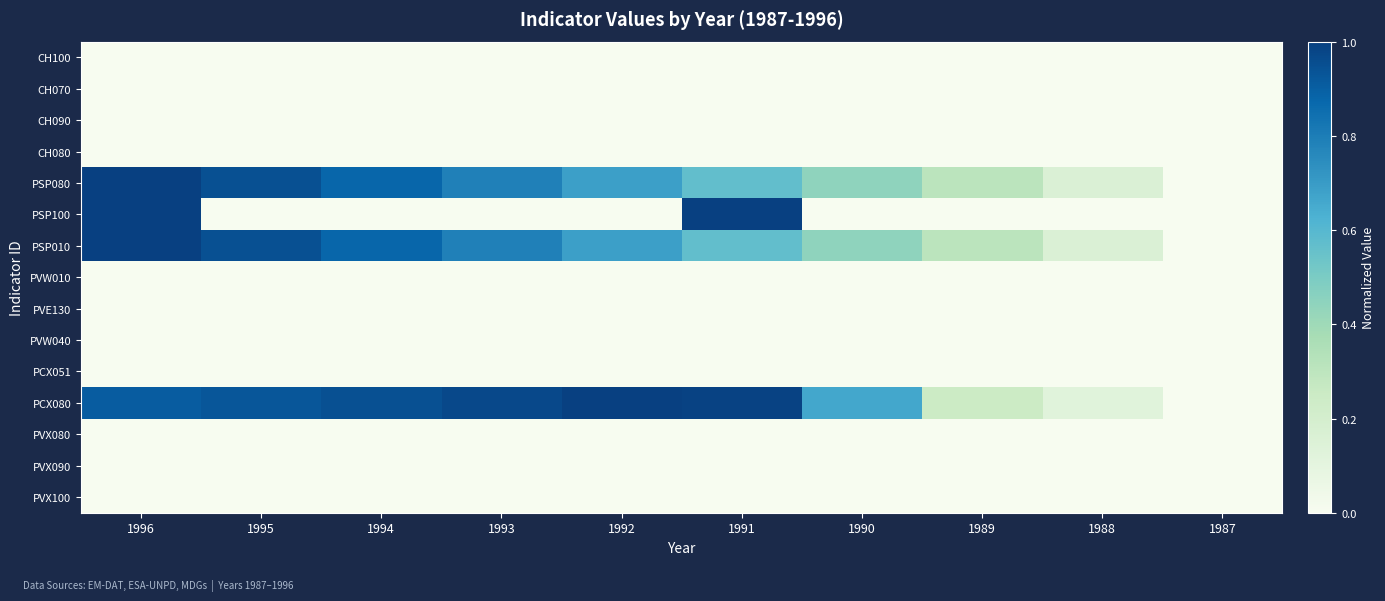

Reading left to right, extract all data points from this chart.

CH100: 1996=0.0	1995=0.0	1994=0.0	1993=0.0	1992=0.0	1991=0.0	1990=0.0	1989=0.0	1988=0.0	1987=0.0
CH070: 1996=0.0	1995=0.0	1994=0.0	1993=0.0	1992=0.0	1991=0.0	1990=0.0	1989=0.0	1988=0.0	1987=0.0
CH090: 1996=0.0	1995=0.0	1994=0.0	1993=0.0	1992=0.0	1991=0.0	1990=0.0	1989=0.0	1988=0.0	1987=0.0
CH080: 1996=0.0	1995=0.0	1994=0.0	1993=0.0	1992=0.0	1991=0.0	1990=0.0	1989=0.0	1988=0.0	1987=0.0
PSP080: 1996=1.0	1995=0.9	1994=0.9	1993=0.8	1992=0.7	1991=0.6	1990=0.4	1989=0.3	1988=0.2	1987=0.0
PSP100: 1996=1.0	1995=0.0	1994=0.0	1993=0.0	1992=0.0	1991=1.0	1990=0.0	1989=0.0	1988=0.0	1987=0.0
PSP010: 1996=1.0	1995=0.9	1994=0.9	1993=0.8	1992=0.7	1991=0.6	1990=0.4	1989=0.3	1988=0.2	1987=0.0
PVW010: 1996=0.0	1995=0.0	1994=0.0	1993=0.0	1992=0.0	1991=0.0	1990=0.0	1989=0.0	1988=0.0	1987=0.0
PVE130: 1996=0.0	1995=0.0	1994=0.0	1993=0.0	1992=0.0	1991=0.0	1990=0.0	1989=0.0	1988=0.0	1987=0.0
PVW040: 1996=0.0	1995=0.0	1994=0.0	1993=0.0	1992=0.0	1991=0.0	1990=0.0	1989=0.0	1988=0.0	1987=0.0
PCX051: 1996=0.0	1995=0.0	1994=0.0	1993=0.0	1992=0.0	1991=0.0	1990=0.0	1989=0.0	1988=0.0	1987=0.0
PCX080: 1996=0.9	1995=0.9	1994=0.9	1993=1.0	1992=1.0	1991=1.0	1990=0.7	1989=0.2	1988=0.1	1987=0.0
PVX080: 1996=0.0	1995=0.0	1994=0.0	1993=0.0	1992=0.0	1991=0.0	1990=0.0	1989=0.0	1988=0.0	1987=0.0
PVX090: 1996=0.0	1995=0.0	1994=0.0	1993=0.0	1992=0.0	1991=0.0	1990=0.0	1989=0.0	1988=0.0	1987=0.0
PVX100: 1996=0.0	1995=0.0	1994=0.0	1993=0.0	1992=0.0	1991=0.0	1990=0.0	1989=0.0	1988=0.0	1987=0.0